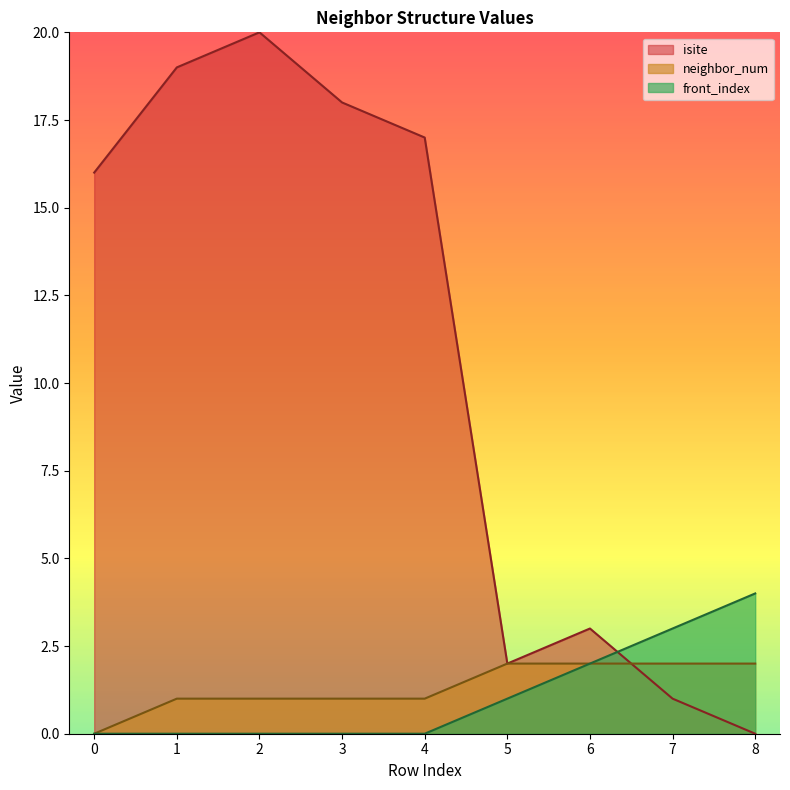

Which category has the lowest value across all series?

8